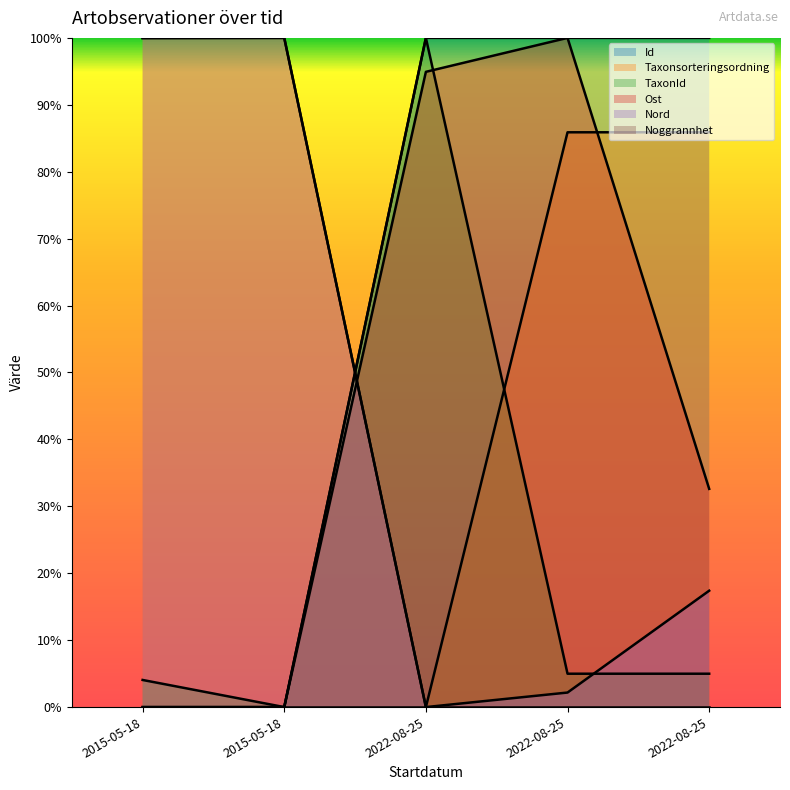

Where is Nord nearest to the value 0?

2022-08-25